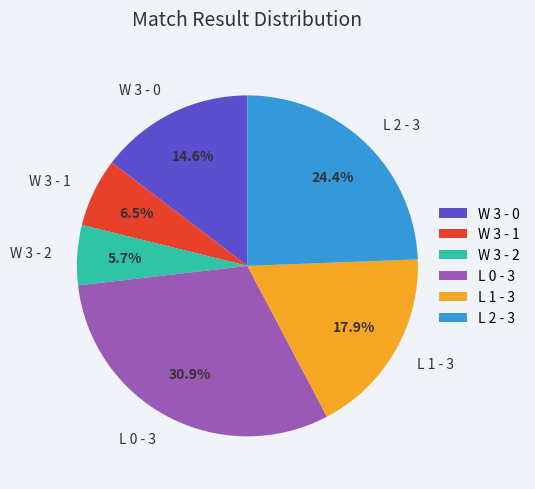

Approximately how many times larger is the value at L 1 - 3 compared to L 0 - 3?

0.6